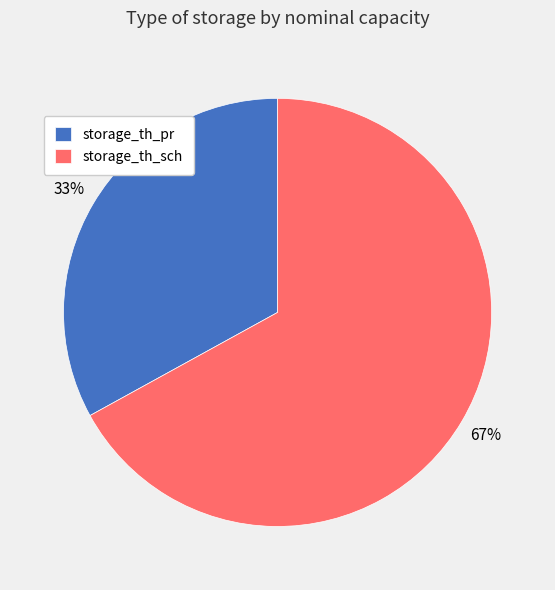

Combined, do storage_th_sch and storage_th_pr account for over 50%?

Yes